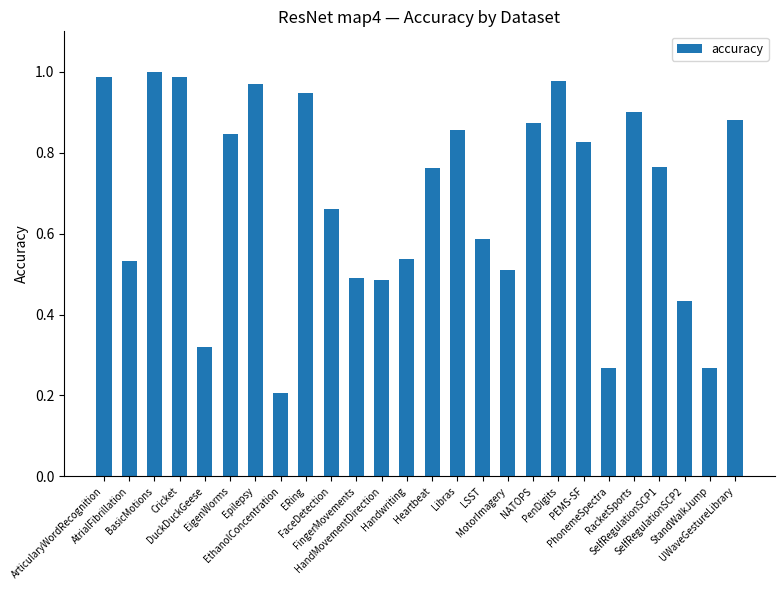

Which label corresponds to the largest value in the chart?

BasicMotions